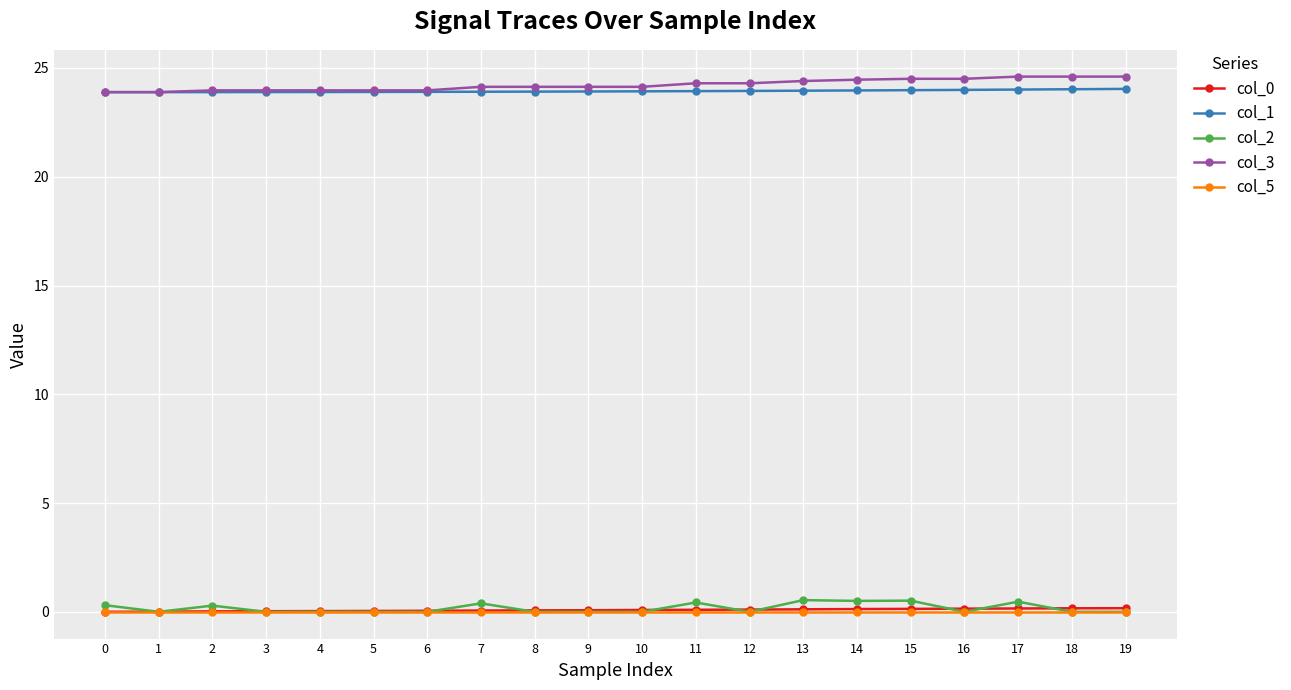

At how many categories does at least one series exceed 3?

20